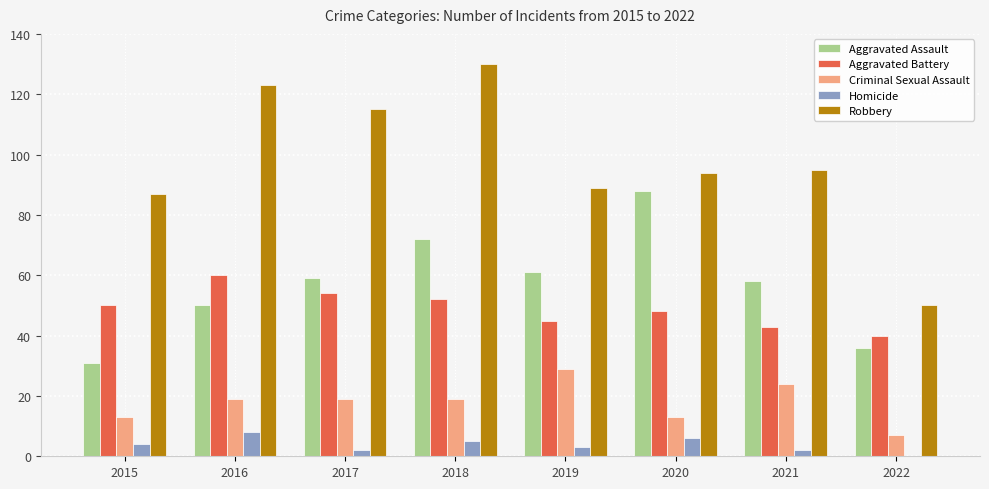

The Aggravated Battery series shows 11 at 2019. True or false?

False